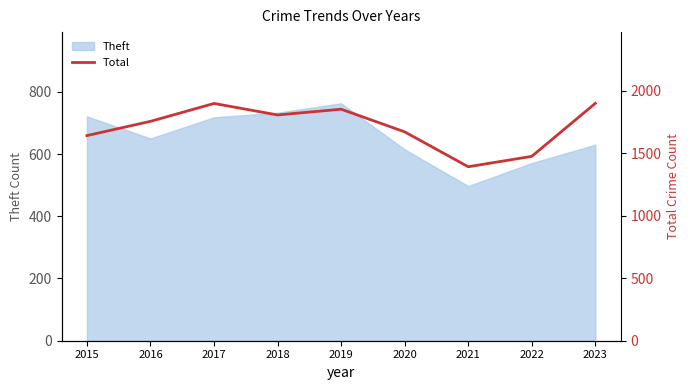

The Theft series shows 1195 at 2018. True or false?

False